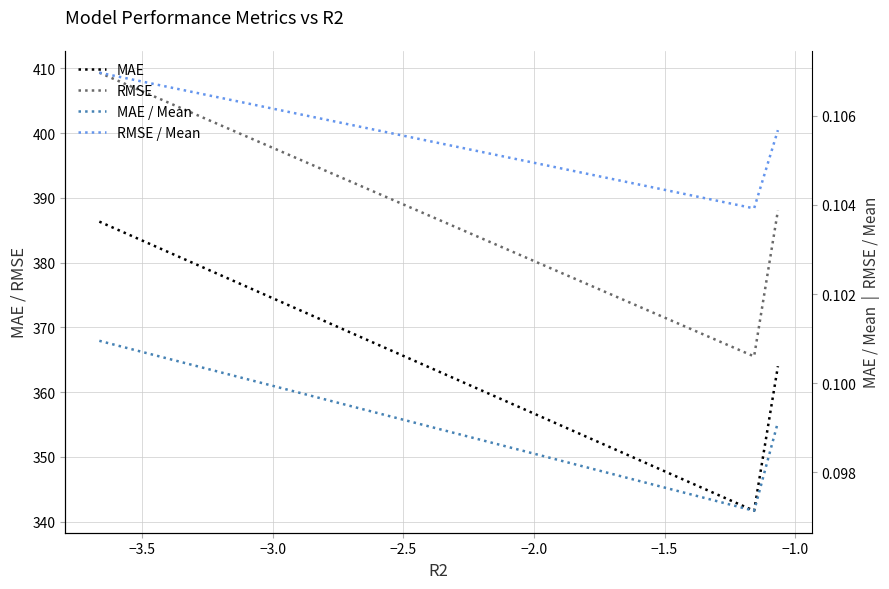

What is the average value of the RMSE / Mean series?

0.1